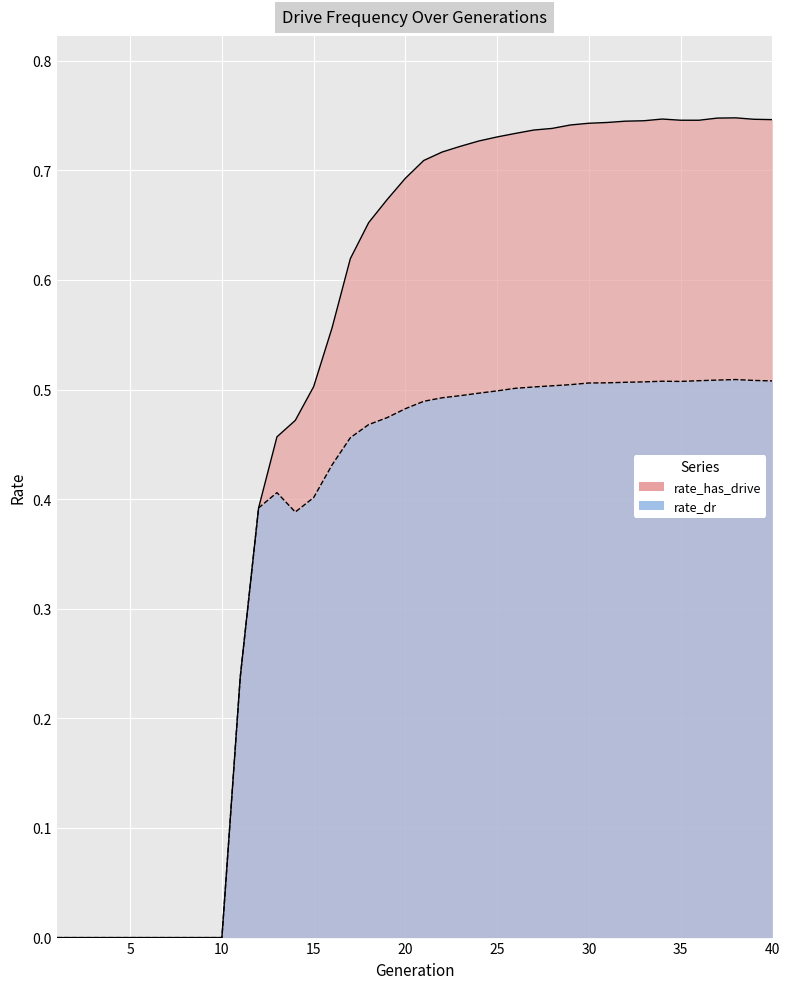

Count the rate_dr values in the range 0 to 1.

40